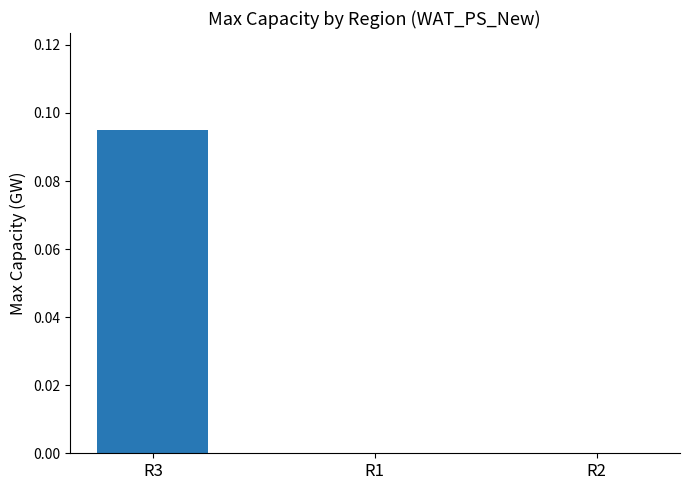

The chart shows a value of 0.0 at R2. True or false?

True